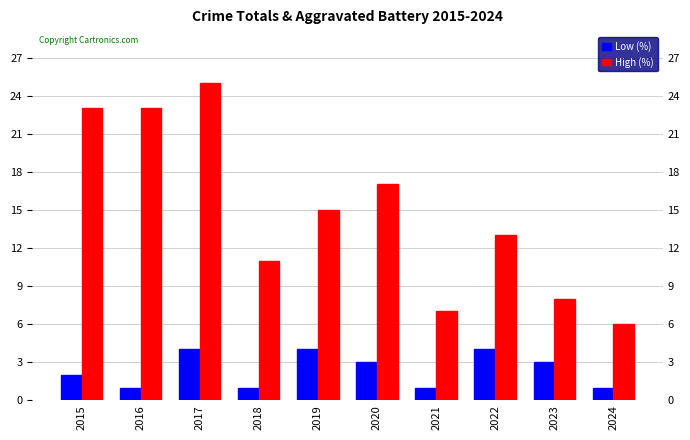

What is the maximum value shown in the chart?

25